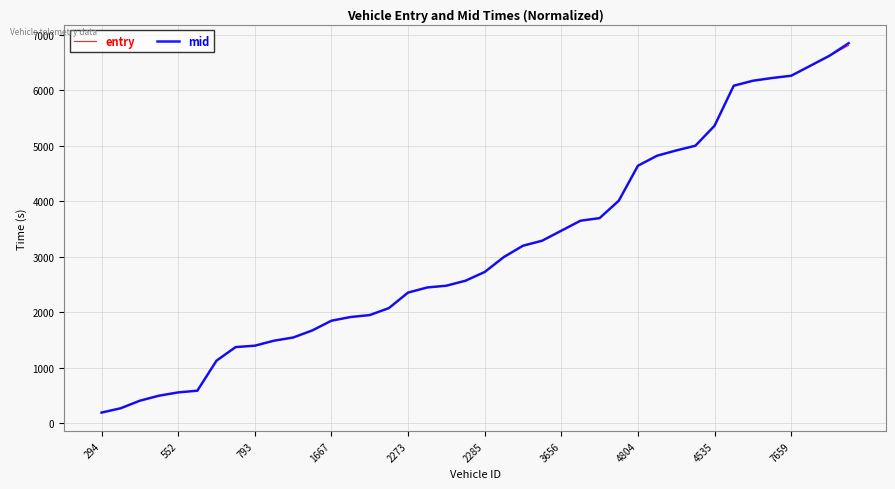

What is the greatest value displayed?

6846.1